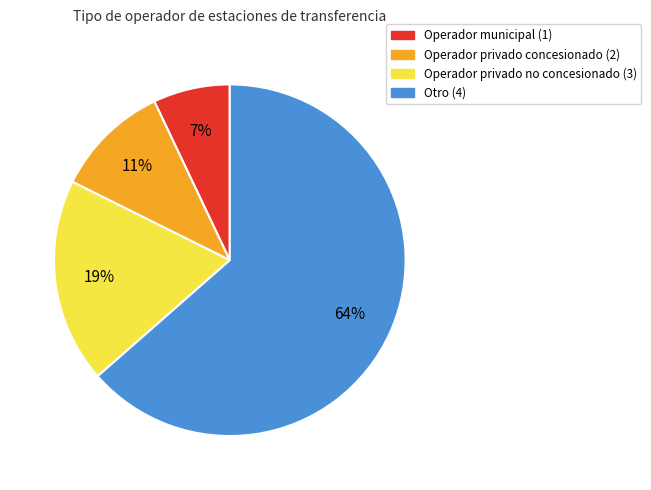

How many segments does this pie chart have?

4